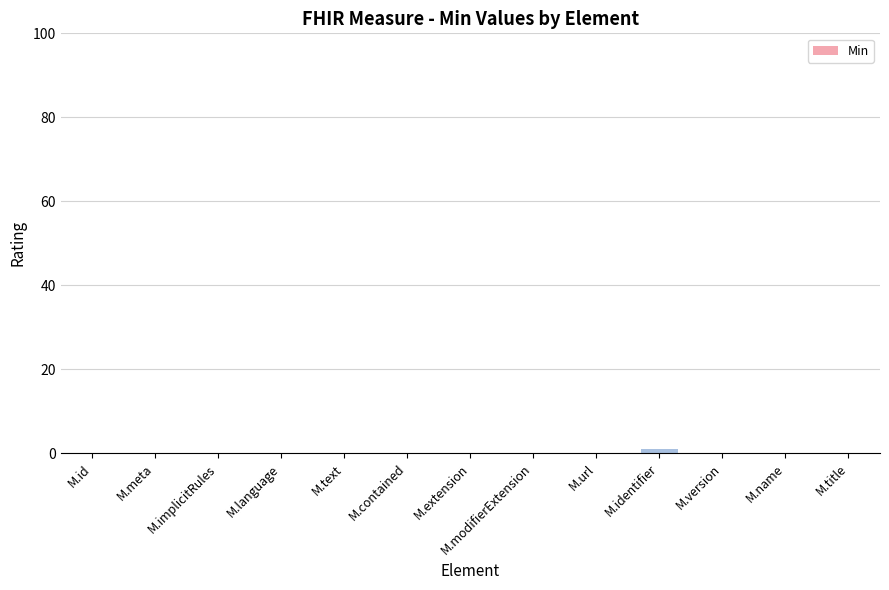

Is it true that the value at M.contained is 0?

True